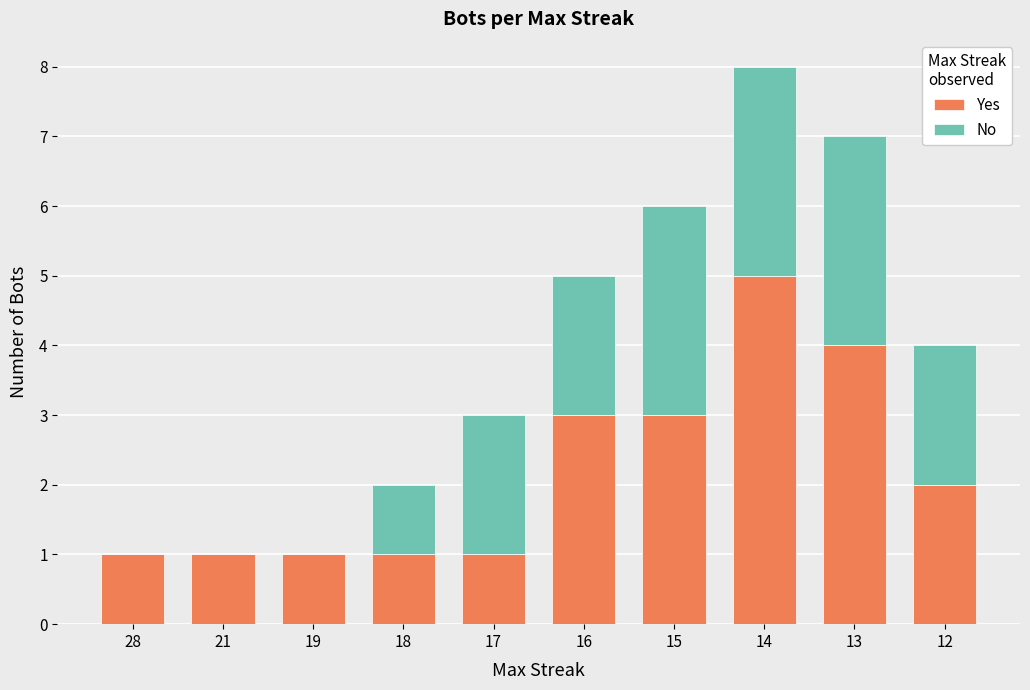

Count the number of categories in the chart.

10